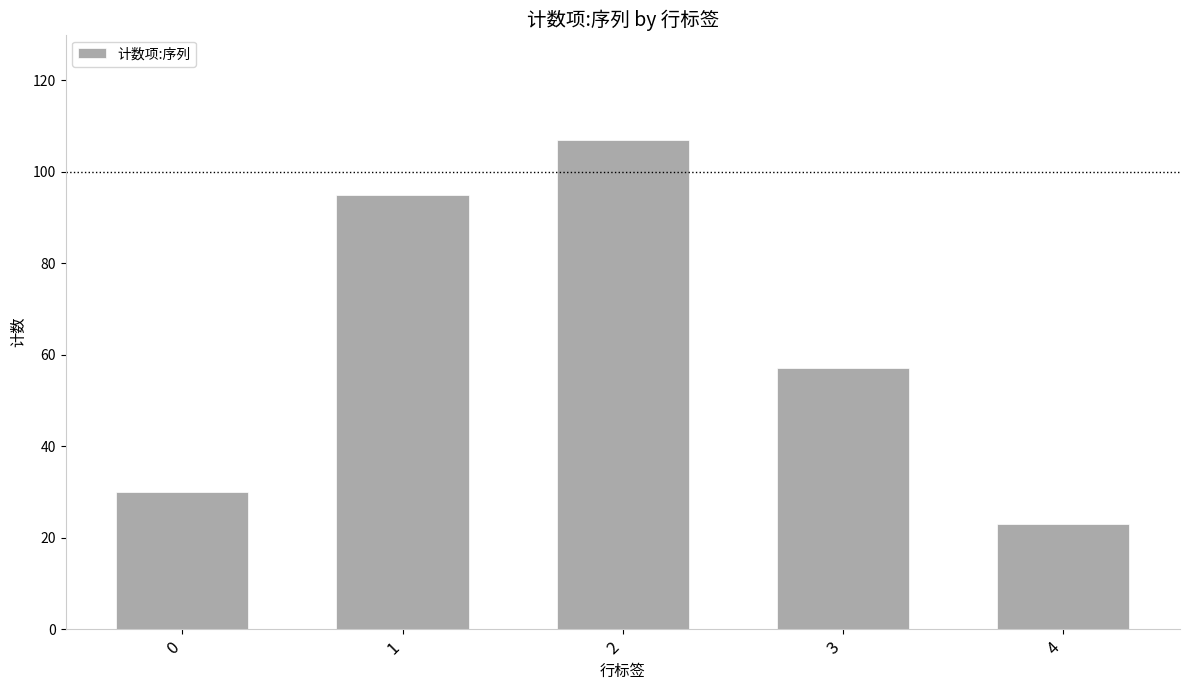

Which has a higher value, 1 or 3?

1